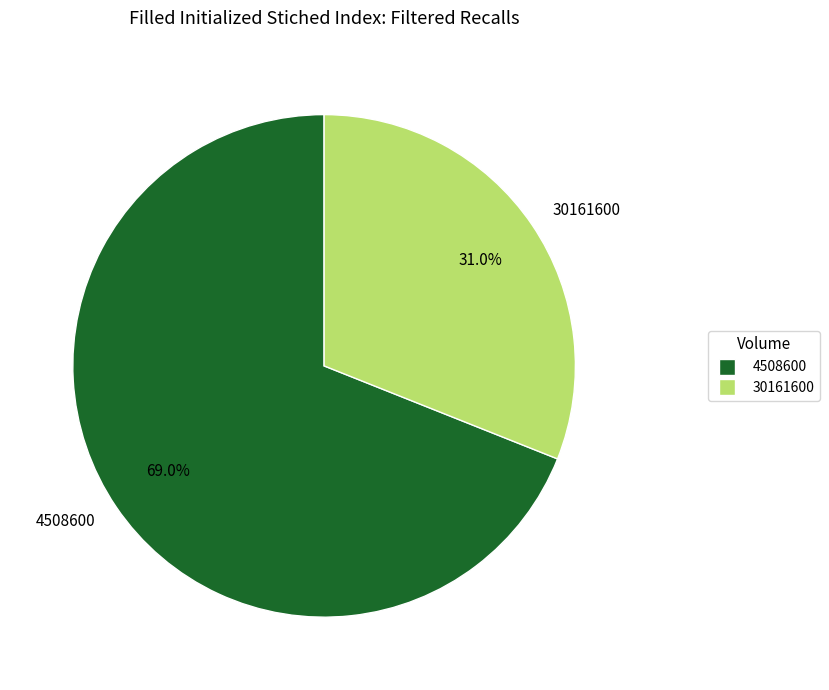

To the nearest percent, what percentage of the pie is 30161600?

31%